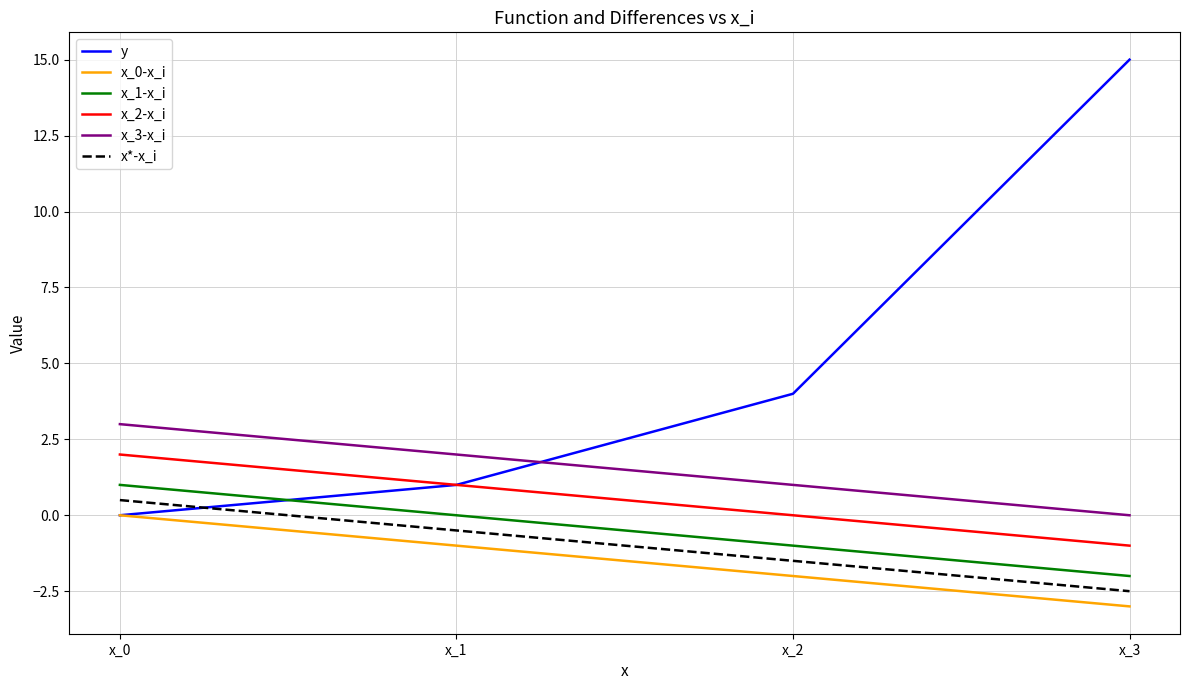

Is it true that x_0-x_i equals 0.0 at x_0?

True